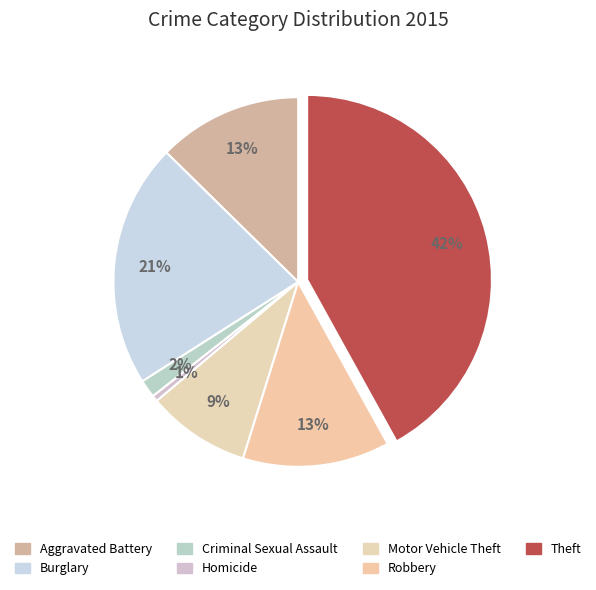

Does Homicide represent more than half of the total?

No